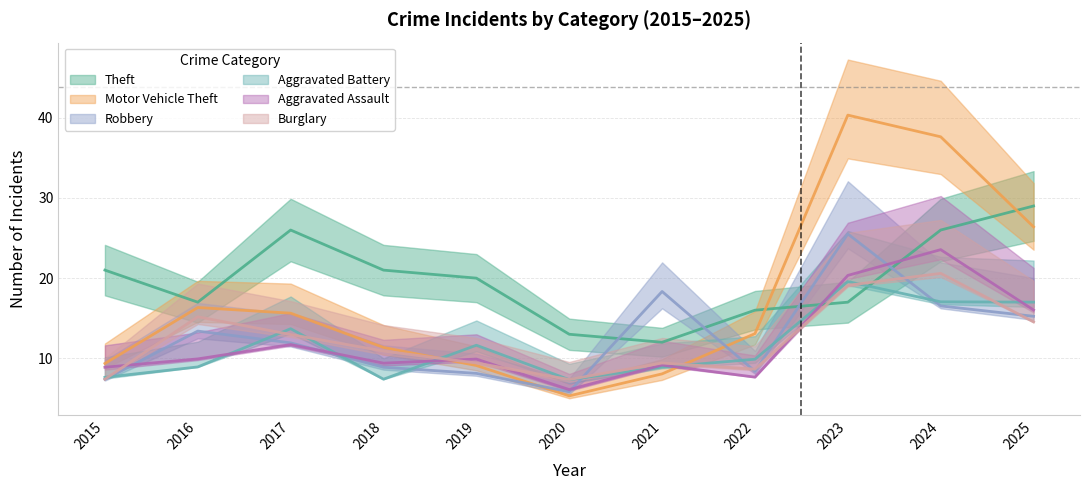

How many data points does each series have?

11